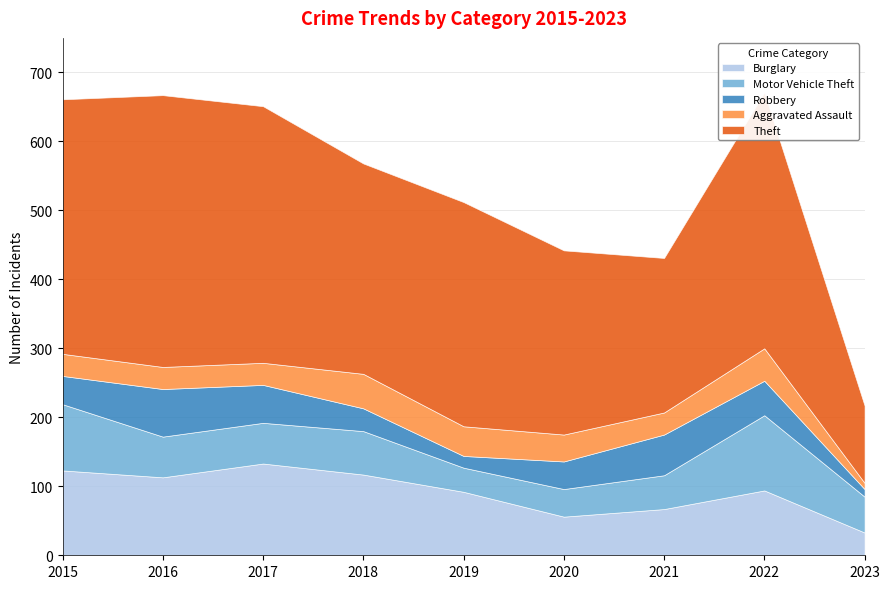

What is the approximate value of Burglary at 2023?

33